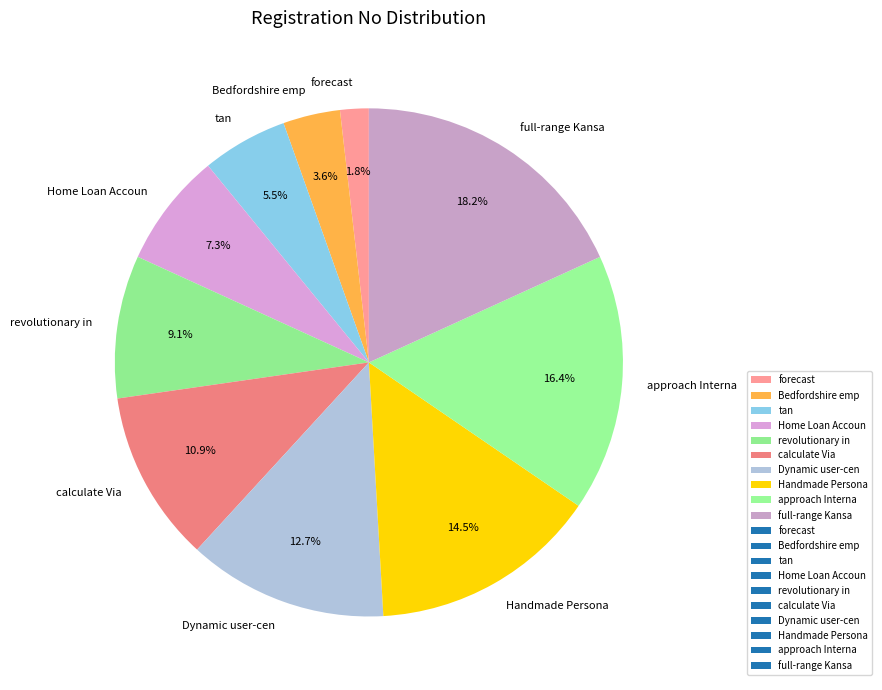

What is the smallest slice in the pie chart?

forecast